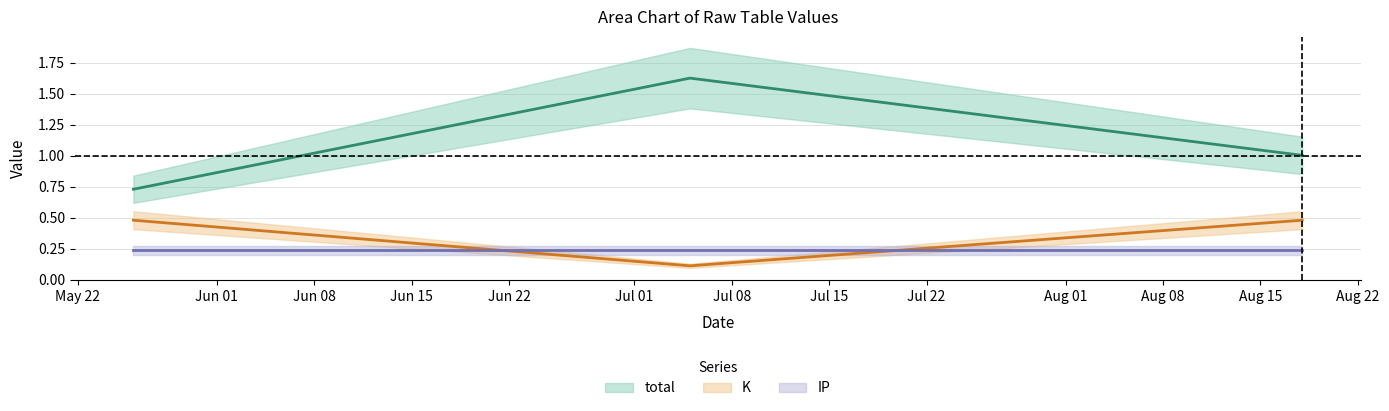

At which label does total first exceed 1?

2022-07-05